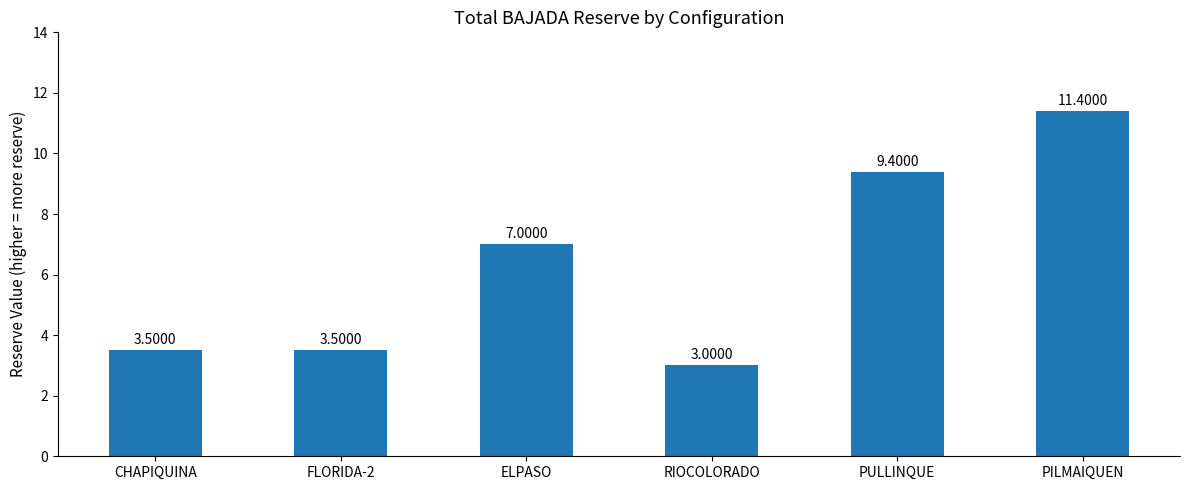

What is the value of the 1st bar from the left?

3.5